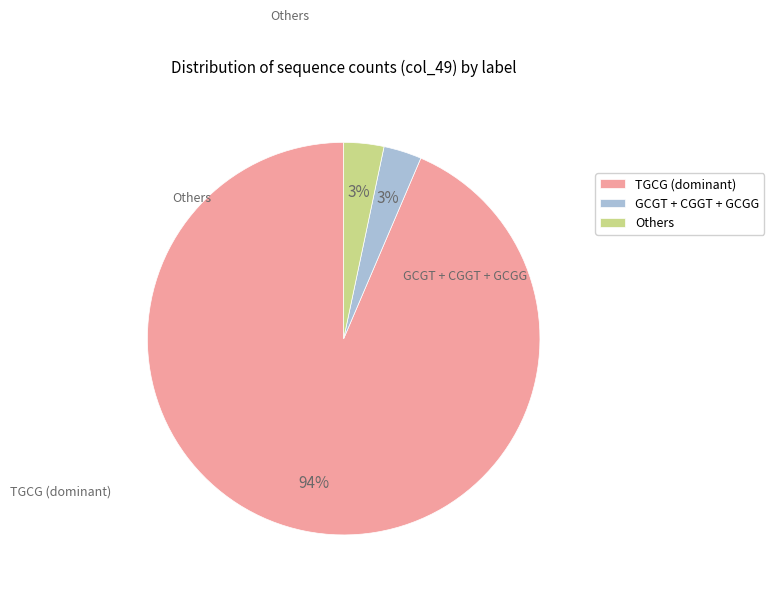

To the nearest percent, what is the average slice percentage?

33%